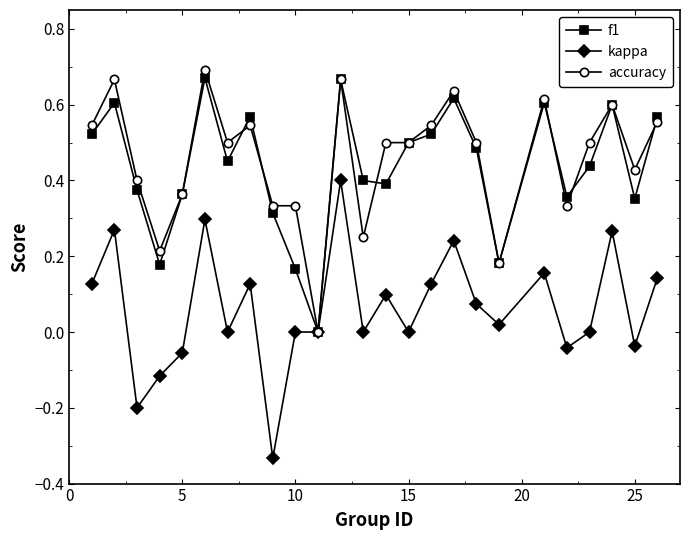

True or false: accuracy has more than 0 points higher than both neighbors.

True